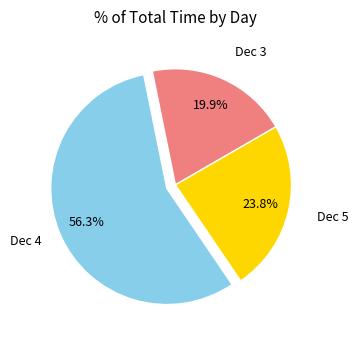

Is there any slice that represents more than half of the pie?

Yes